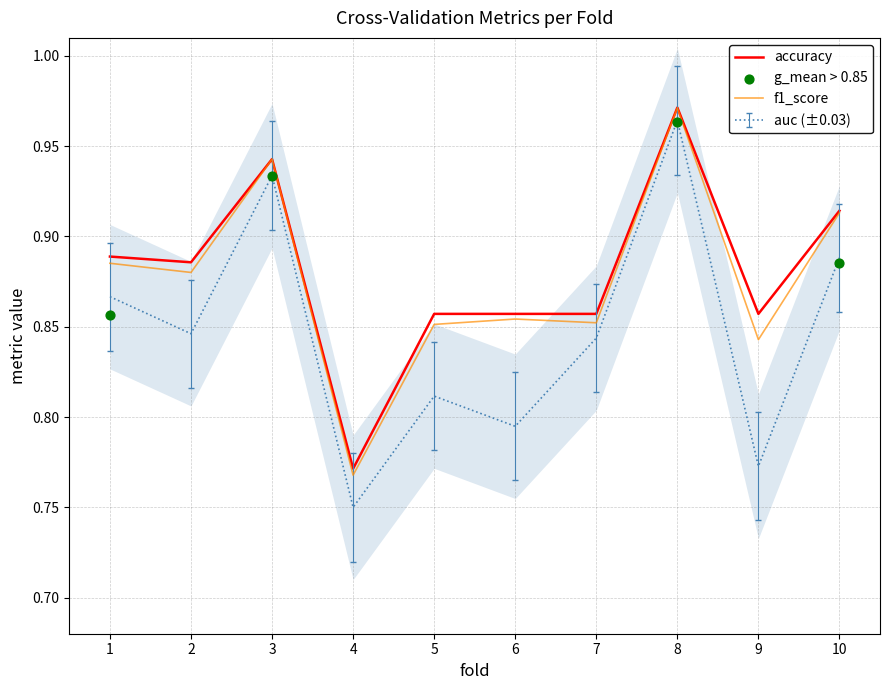

What are all the series names shown in the legend?

accuracy, auc, f1_score, g_mean